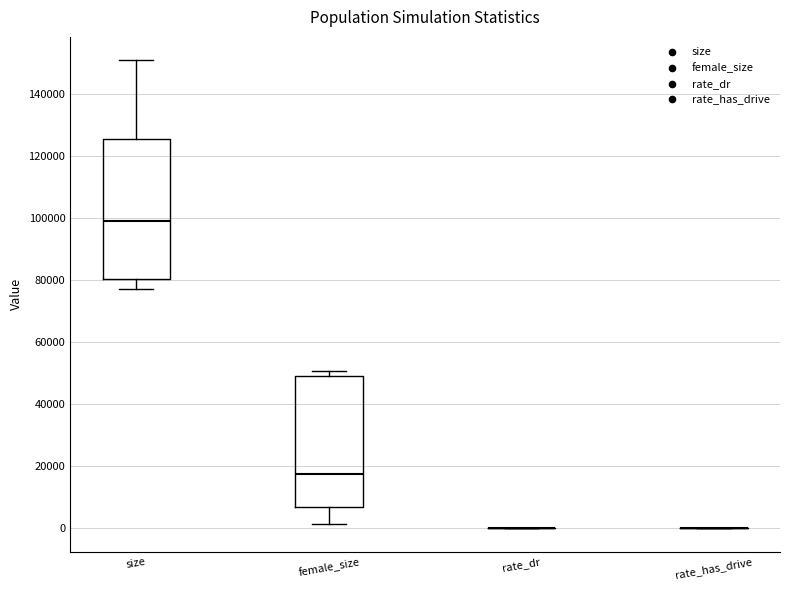

Where does the median line of the box for size sit on the y-axis? The values are not printed on the chart, so give them approximately, as read against the axis.

98000